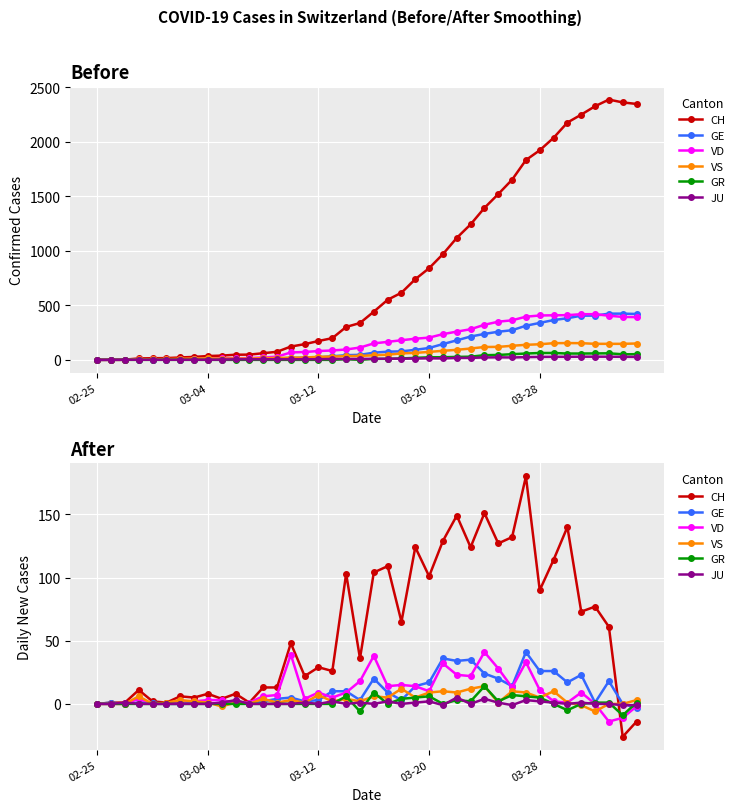

Between 20 and 10, which is larger?

20